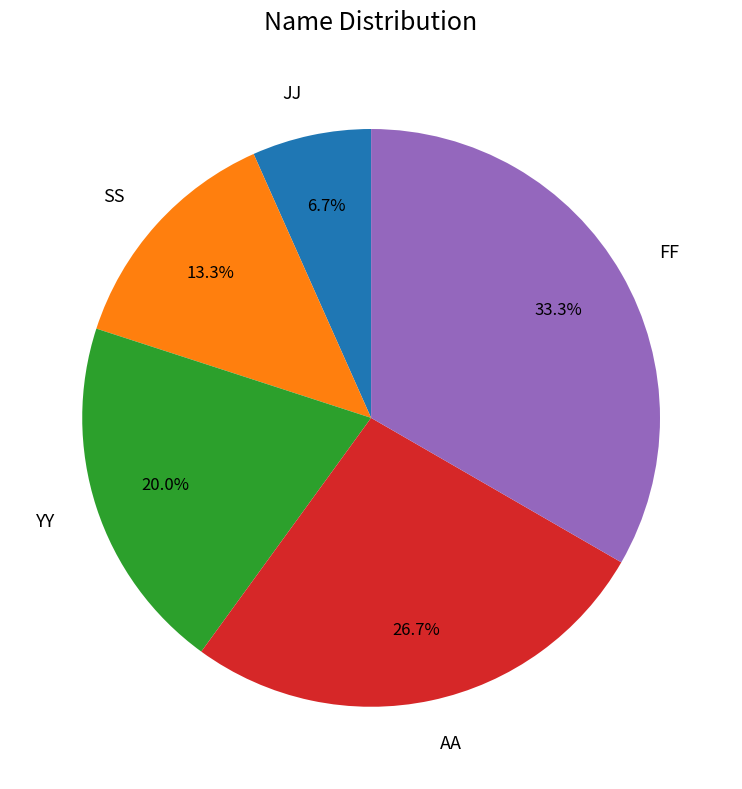

To the nearest percent, what portion does YY represent?

20%